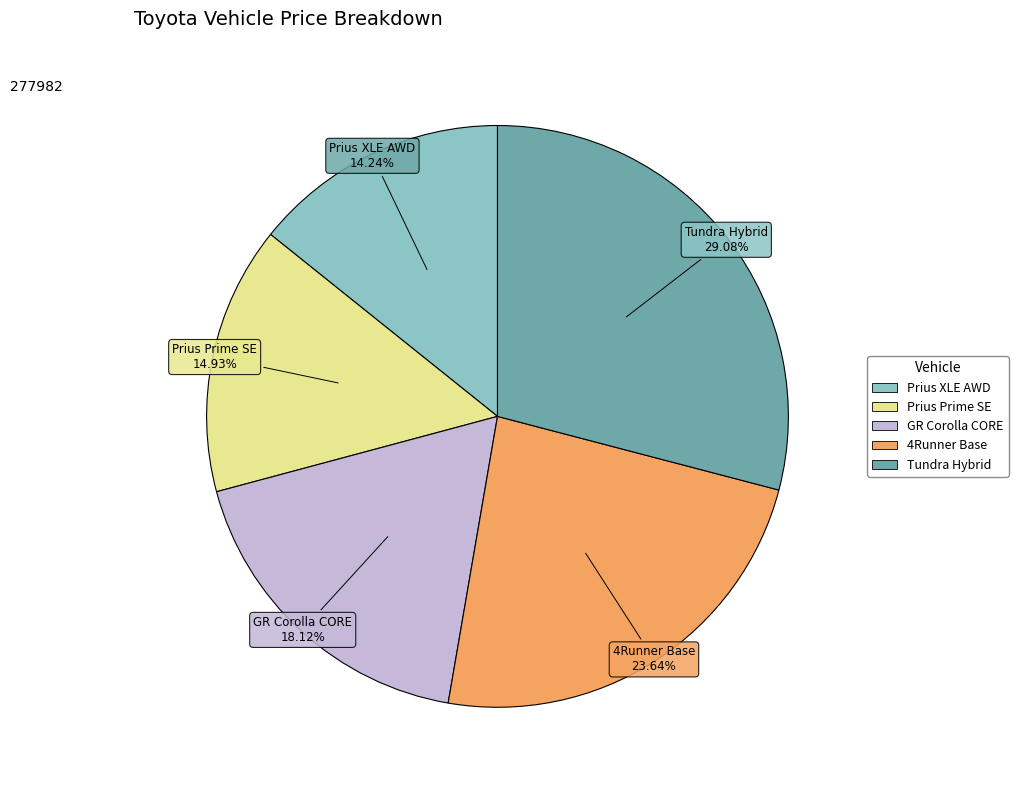

Is there any slice that represents more than half of the pie?

No